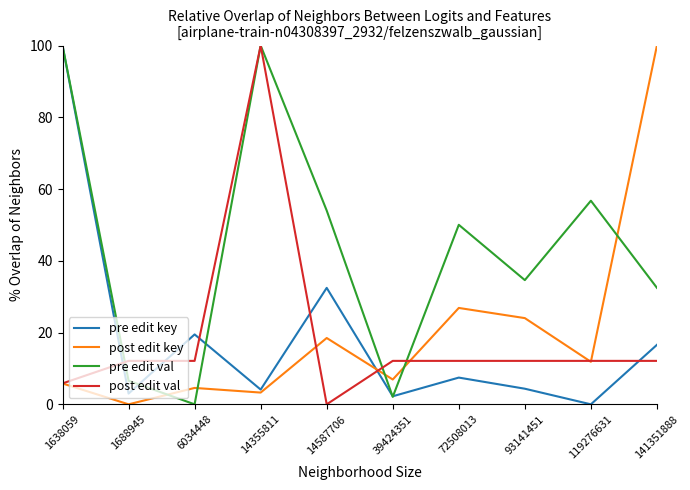

Is it true that post edit key equals 11.9 at 119276631?

True